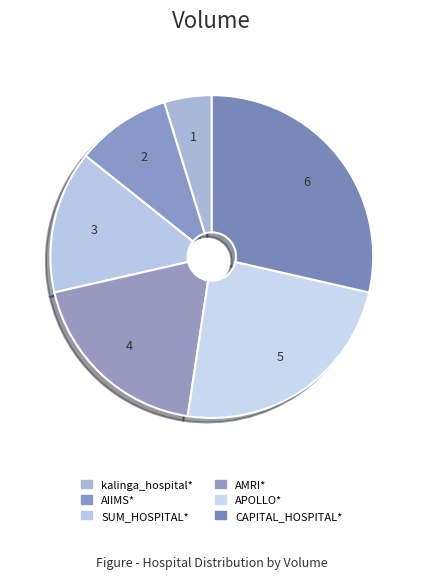

Is it true that AIIMS* is 1% of the pie?

False